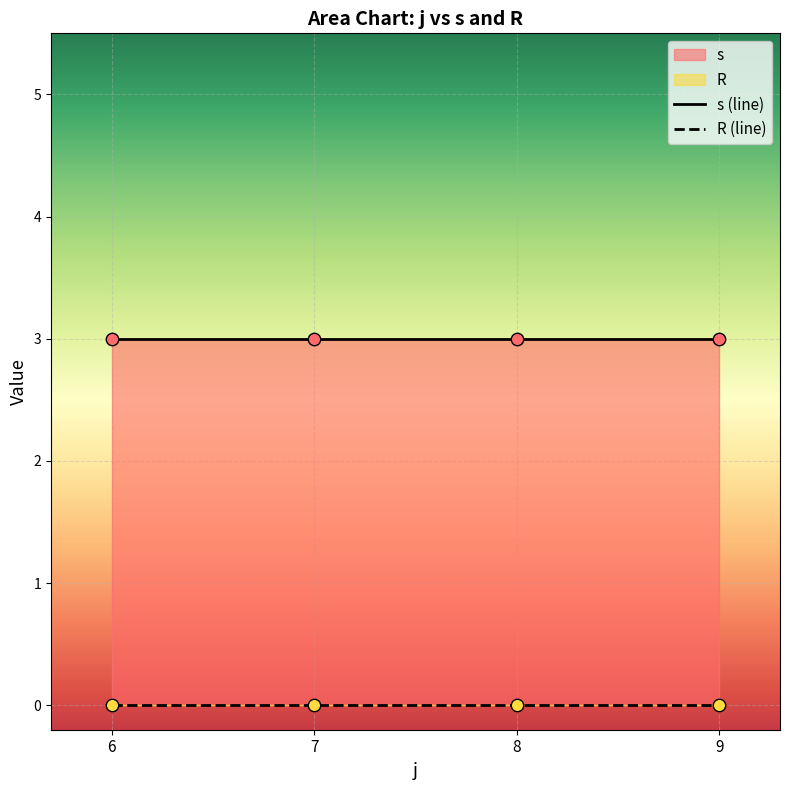

Which series contains the highest Y value?

s (line)